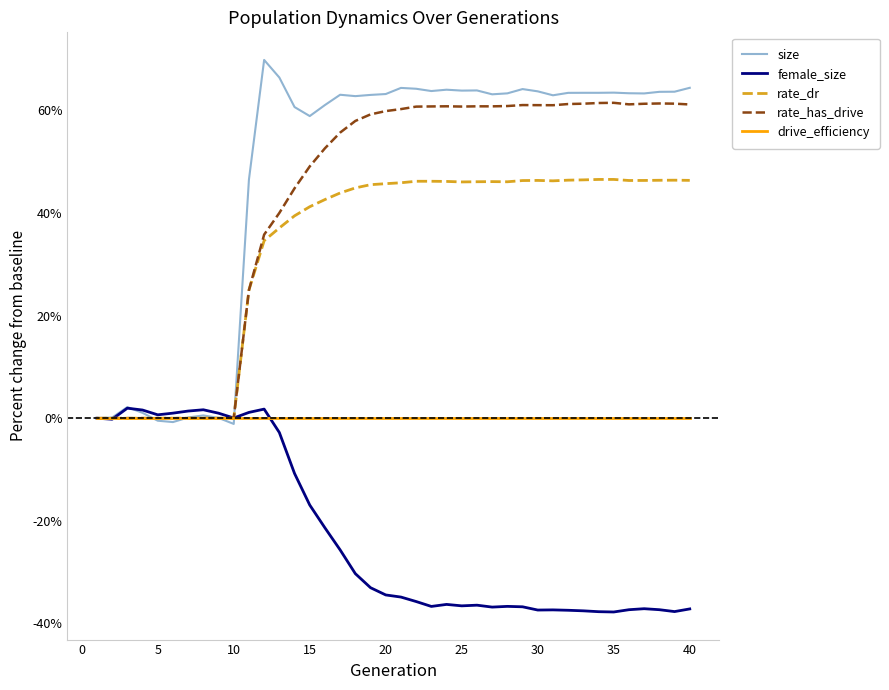

True or false: rate_dr has more than 0 points higher than both neighbors.

True